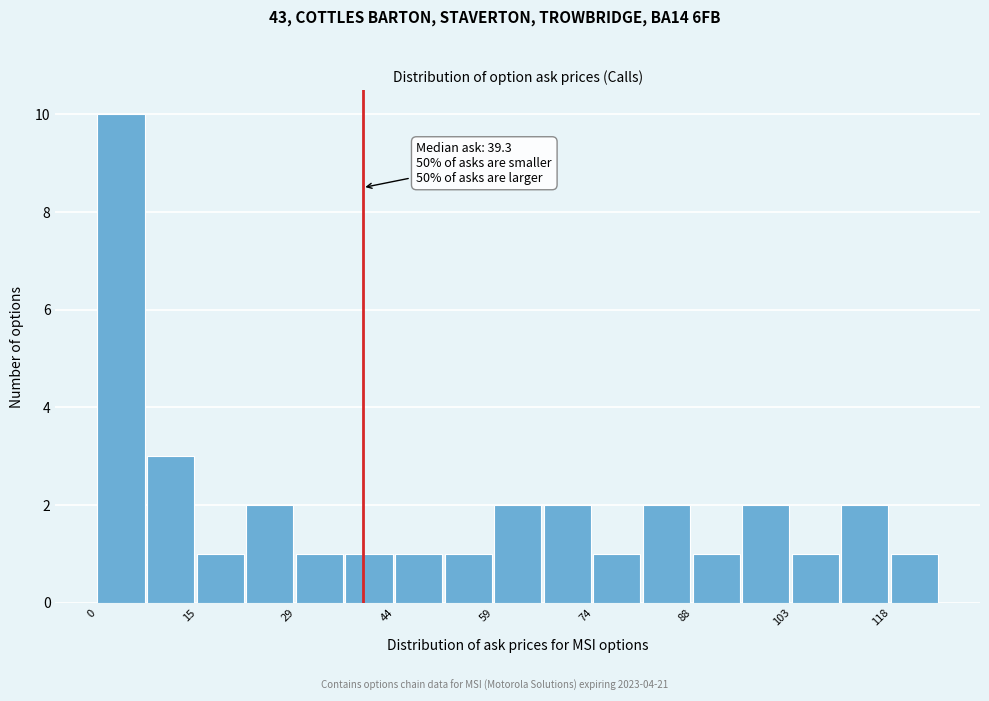

Around what value on the x-axis is the tallest bar? Give the approximate position of its centre, as read against the axis.

4